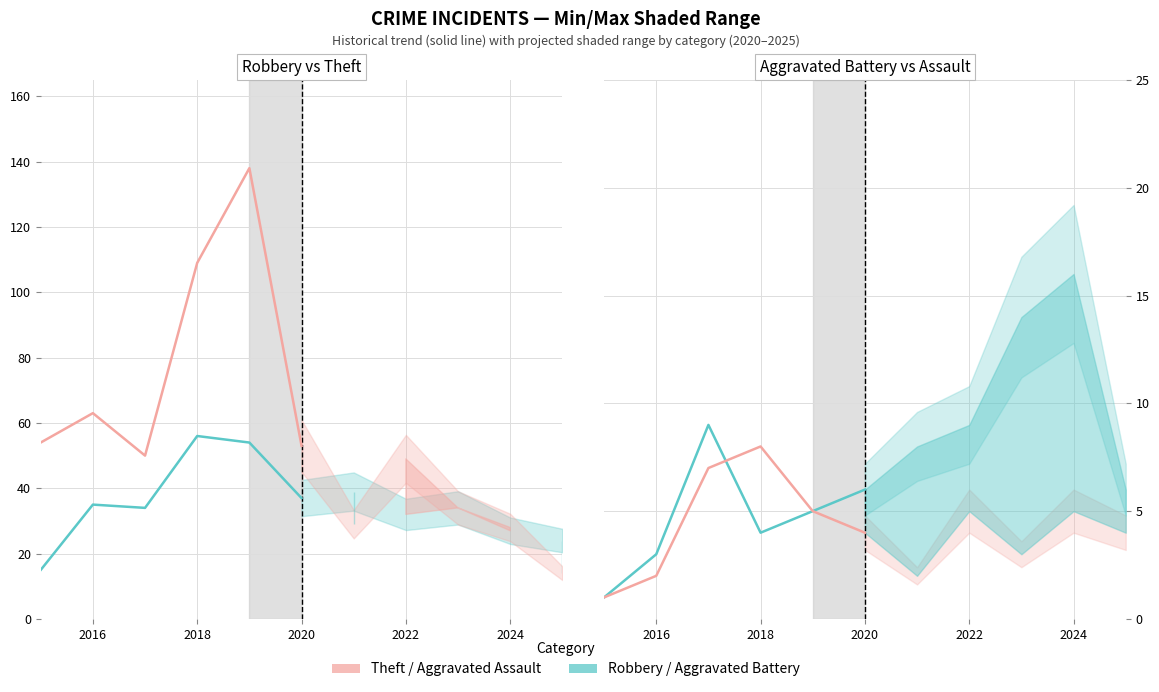

Rank the series by their maximum value, from lowest to highest.

Aggravated Assault, Aggravated Battery, Robbery, Theft